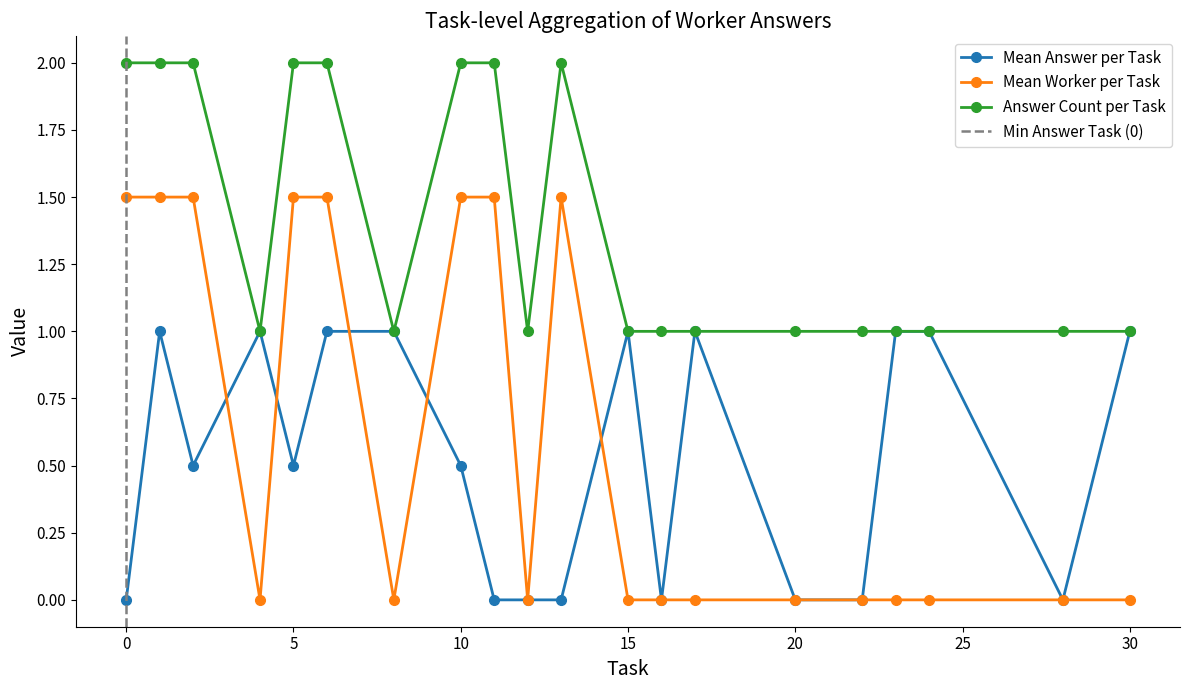

What is the difference between the Answer Count per Task values at 17 and 1?

1.0